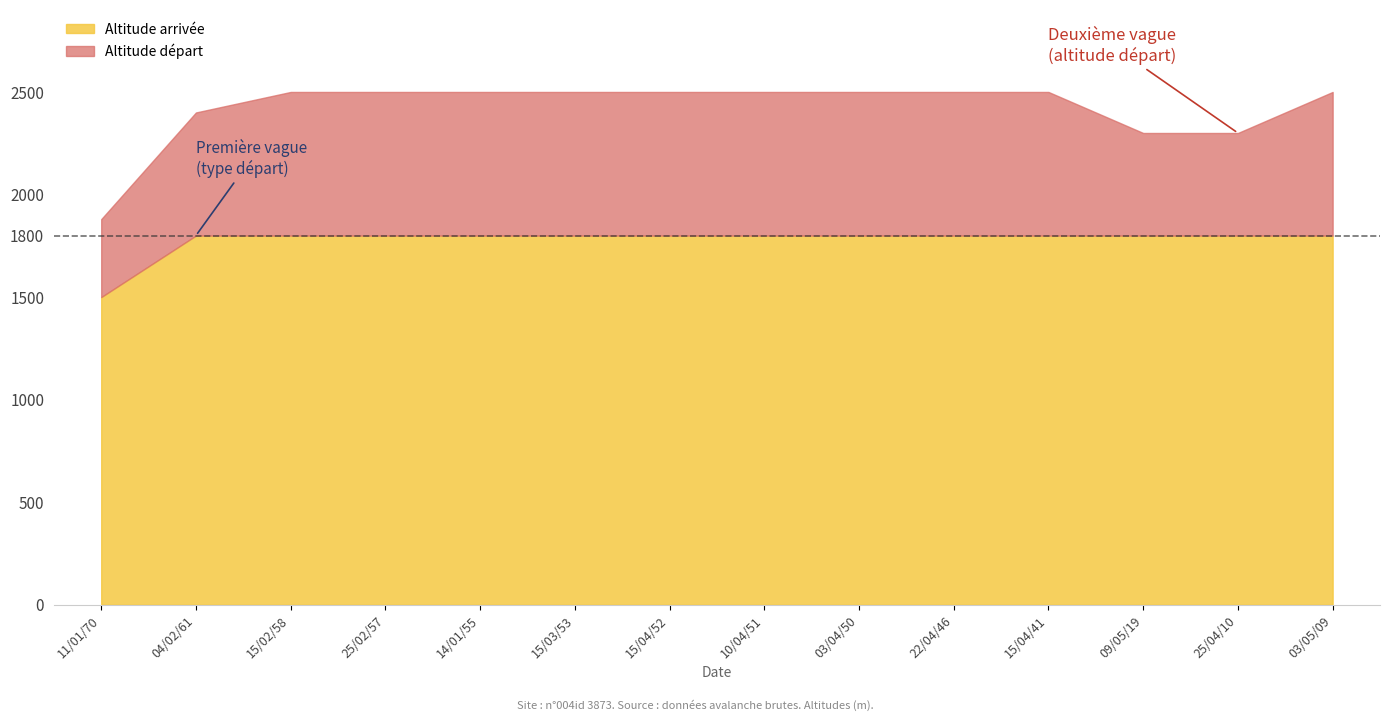

The value of Altitude départ at 1800 is 3934. True or false?

False